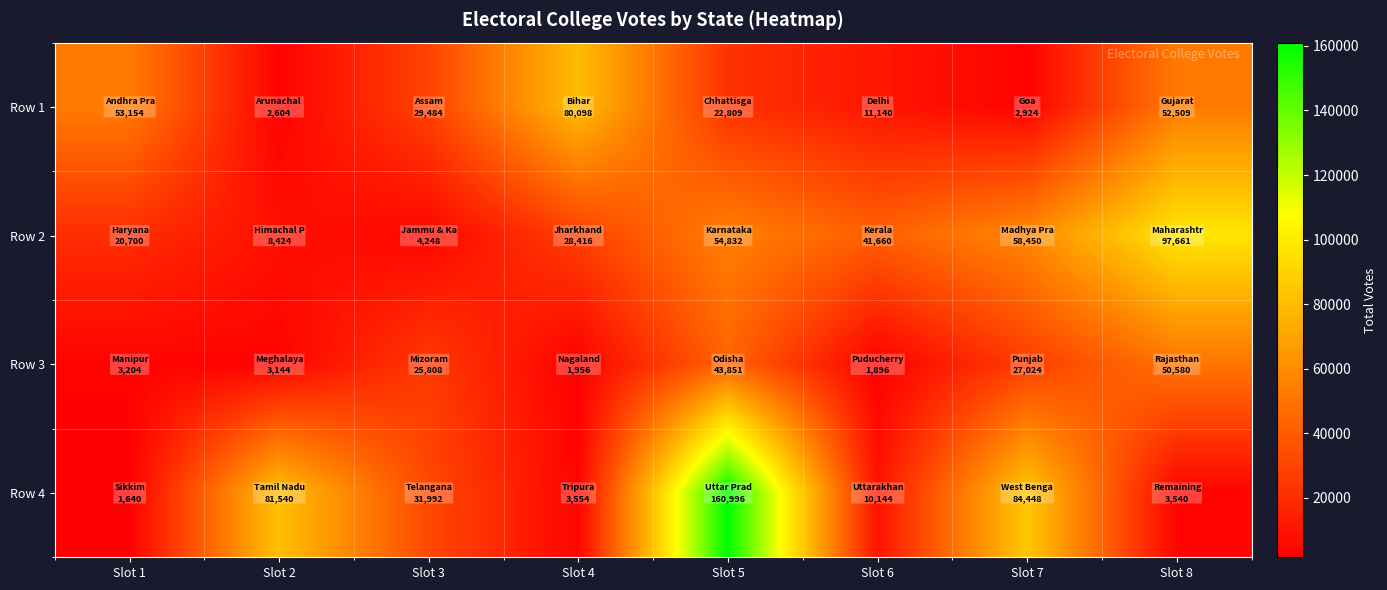

Reading left to right, extract all data points from this chart.

Row 1: Slot 1=53154	Slot 2=2604	Slot 3=29484	Slot 4=80098	Slot 5=22809	Slot 6=11140	Slot 7=2924	Slot 8=52509
Row 2: Slot 1=20700	Slot 2=8424	Slot 3=4248	Slot 4=28416	Slot 5=54832	Slot 6=41660	Slot 7=58450	Slot 8=97661
Row 3: Slot 1=3204	Slot 2=3144	Slot 3=25808	Slot 4=1956	Slot 5=43851	Slot 6=1896	Slot 7=27024	Slot 8=50580
Row 4: Slot 1=1640	Slot 2=81540	Slot 3=31992	Slot 4=3554	Slot 5=160996	Slot 6=10144	Slot 7=84448	Slot 8=3540